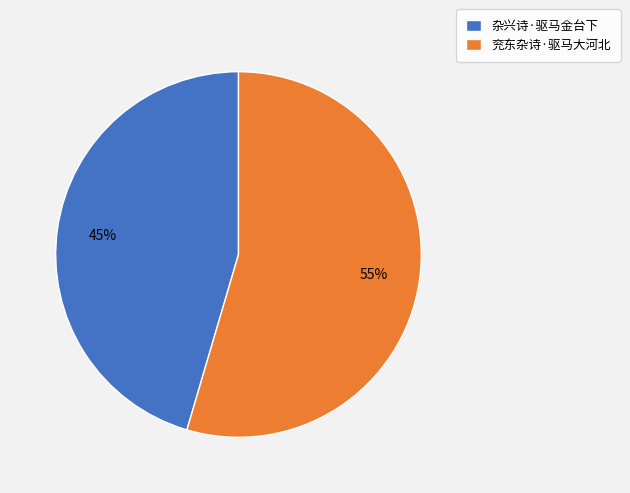

To the nearest percent, what percentage of the pie is 杂兴诗·驱马金台下?

45%